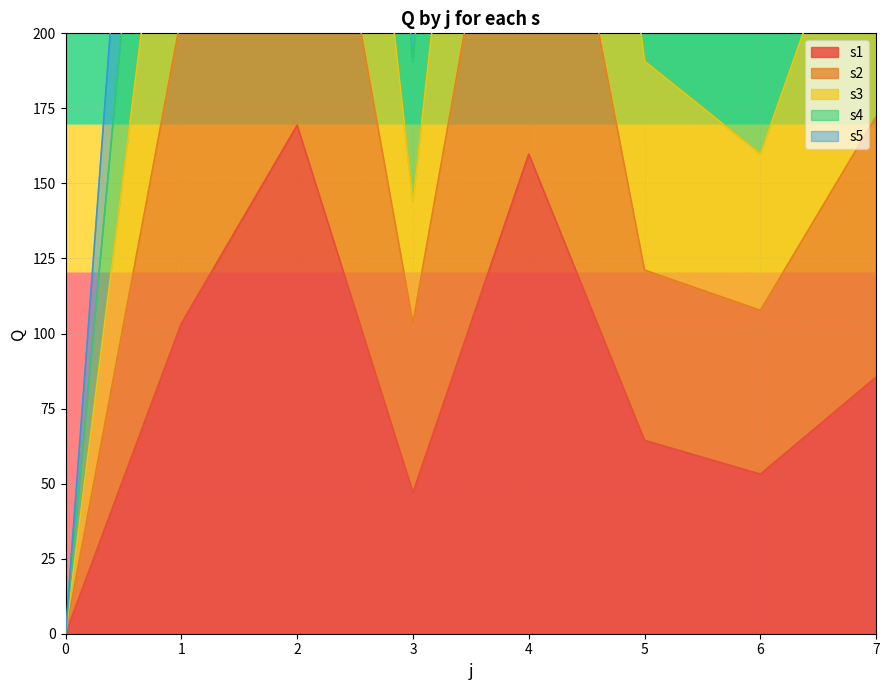

The s1 series shows 37.2 at 4. True or false?

False